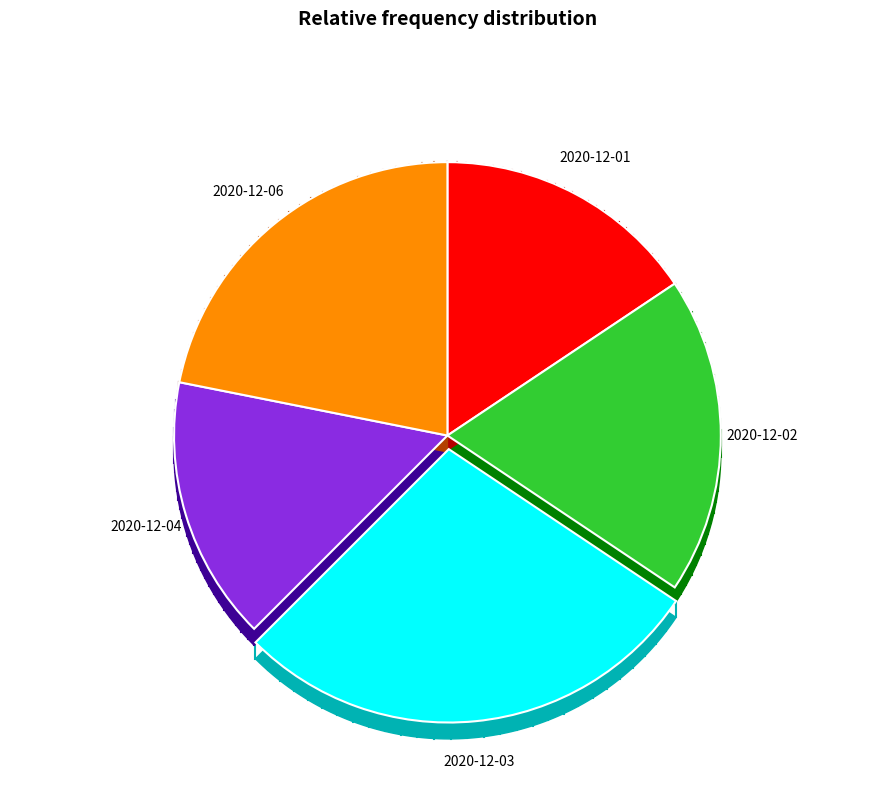

The 2020-12-01 slice represents 26% of the pie. True or false?

False